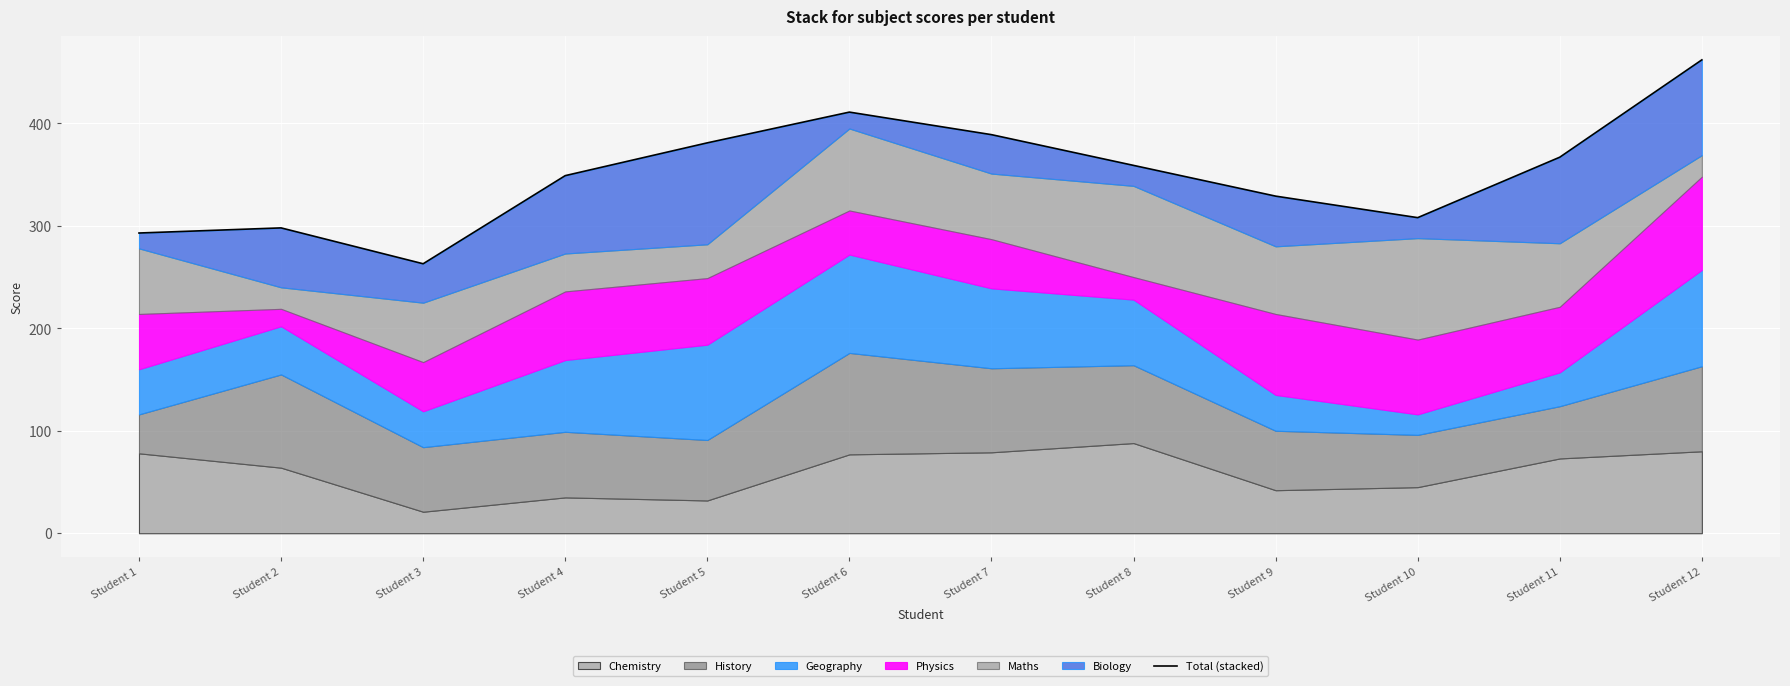

Which label corresponds to the largest value in the chart?

Student 12